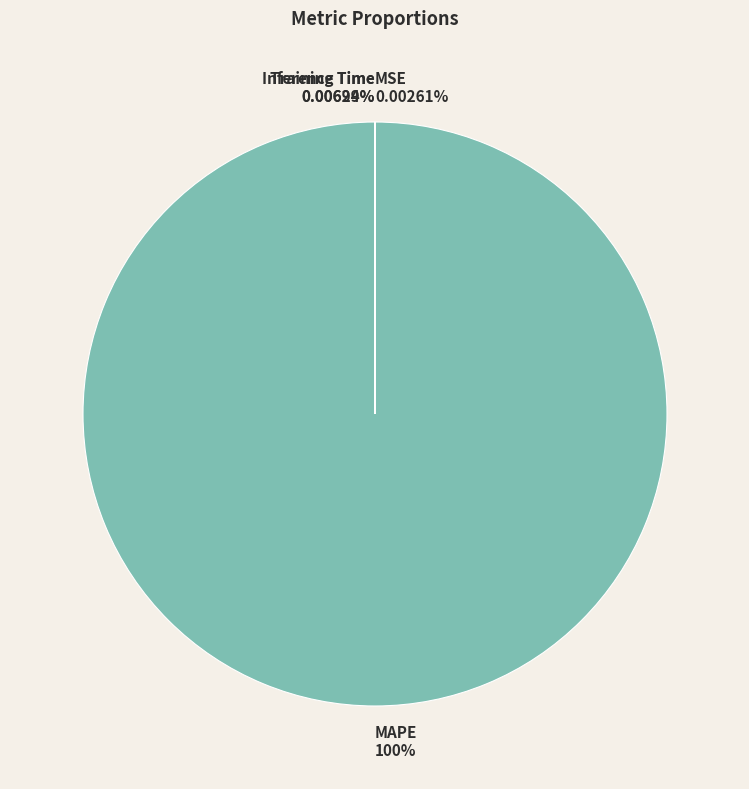

Which slice is the largest?

MAPE